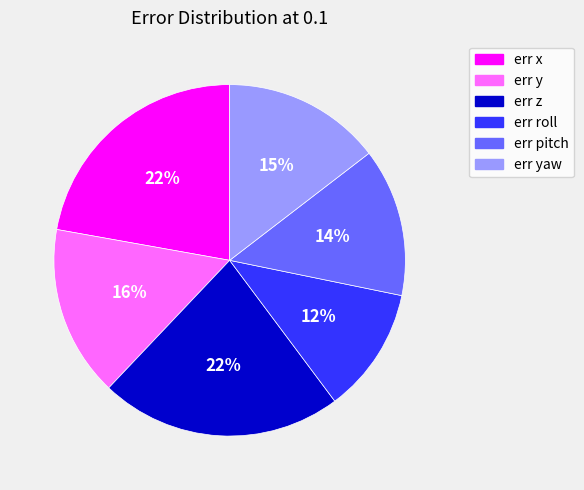

Is there any slice that represents more than half of the pie?

No